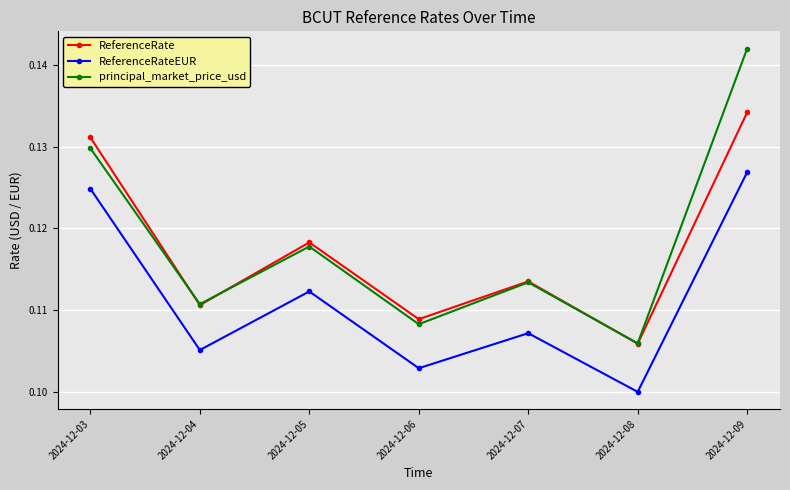

Which series has the largest range (max minus min)?

principal_market_price_usd